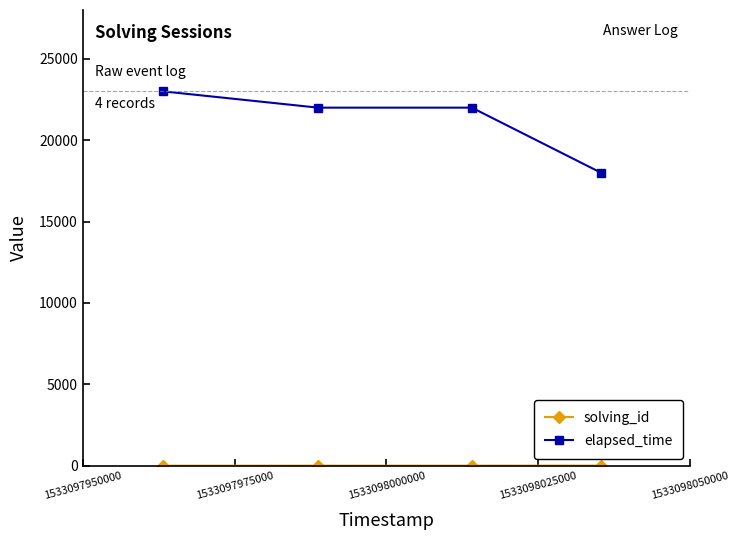

Which series has the widest spread of values?

elapsed_time